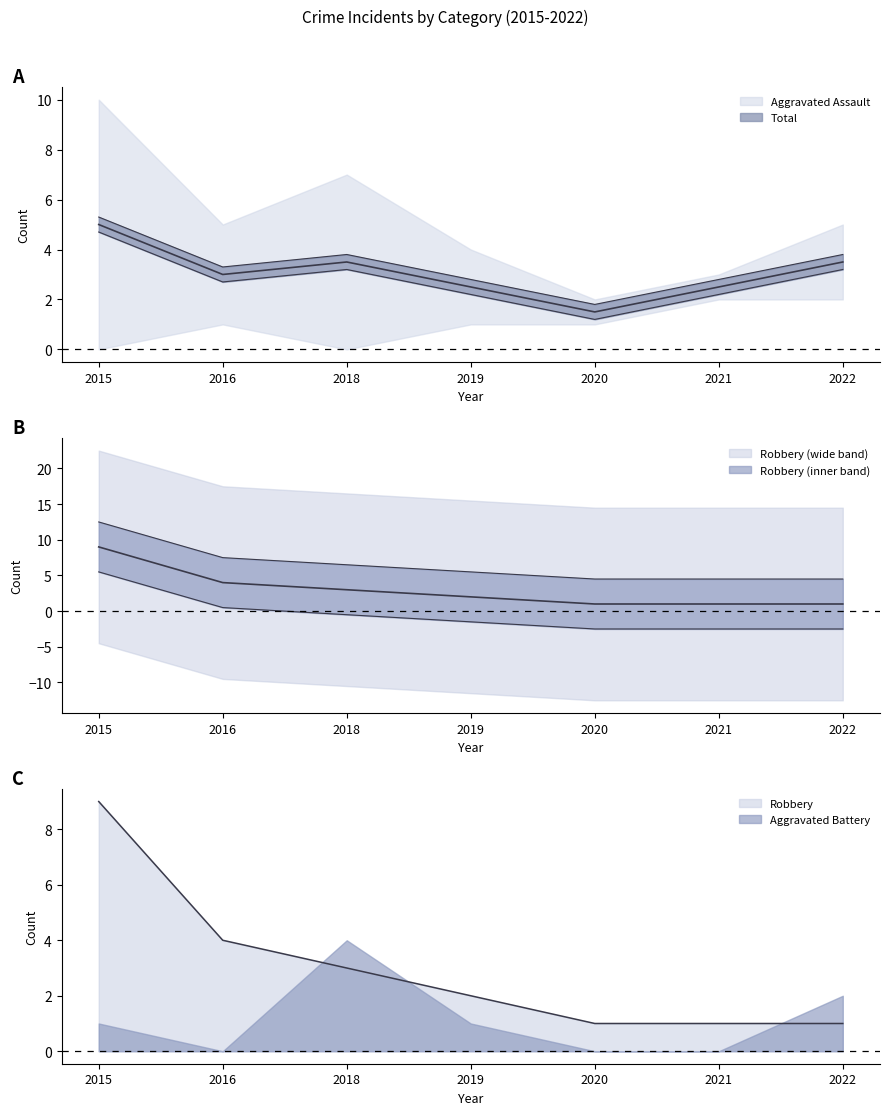

What is the approximate value of Aggravated Battery at 2018?

4